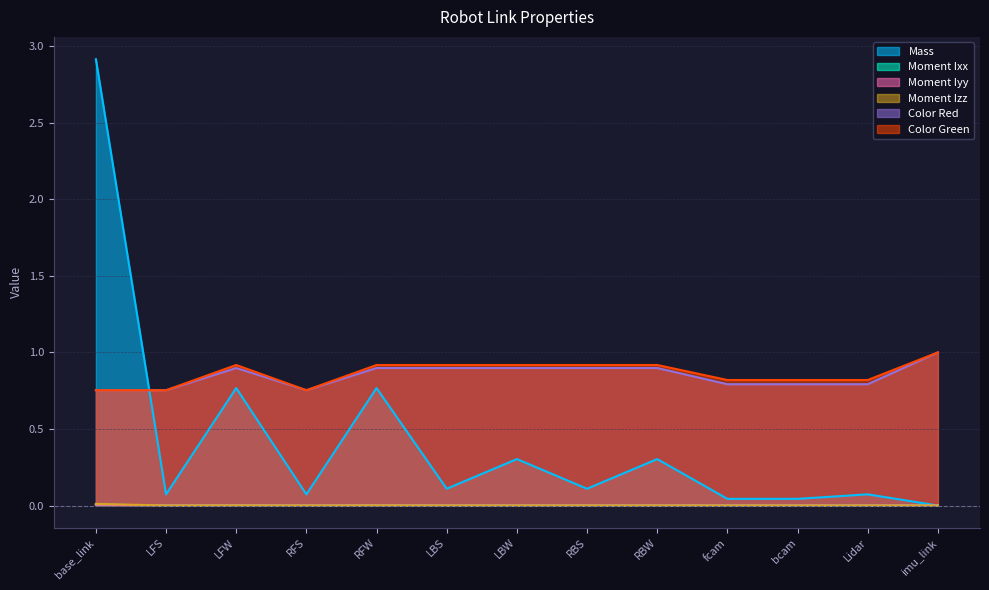

Reading left to right, list all the values displayed in this chart.

Mass: base_link=2.9	LFS=0.1	LFW=0.8	RFS=0.1	RFW=0.8	LBS=0.1	LBW=0.3	RBS=0.1	RBW=0.3	fcam=0.0	bcam=0.0	Lidar=0.1	imu_link=0.0
Moment Ixx: base_link=0.0	LFS=0.0	LFW=0.0	RFS=0.0	RFW=0.0	LBS=0.0	LBW=0.0	RBS=0.0	RBW=0.0	fcam=0.0	bcam=0.0	Lidar=0.0	imu_link=0.0
Moment Iyy: base_link=0.0	LFS=0.0	LFW=0.0	RFS=0.0	RFW=0.0	LBS=0.0	LBW=0.0	RBS=0.0	RBW=0.0	fcam=0.0	bcam=0.0	Lidar=0.0	imu_link=0.0
Moment Izz: base_link=0.0	LFS=0.0	LFW=0.0	RFS=0.0	RFW=0.0	LBS=0.0	LBW=0.0	RBS=0.0	RBW=0.0	fcam=0.0	bcam=0.0	Lidar=0.0	imu_link=0.0
Color Red: base_link=0.8	LFS=0.8	LFW=0.9	RFS=0.8	RFW=0.9	LBS=0.9	LBW=0.9	RBS=0.9	RBW=0.9	fcam=0.8	bcam=0.8	Lidar=0.8	imu_link=1.0
Color Green: base_link=0.8	LFS=0.8	LFW=0.9	RFS=0.8	RFW=0.9	LBS=0.9	LBW=0.9	RBS=0.9	RBW=0.9	fcam=0.8	bcam=0.8	Lidar=0.8	imu_link=1.0